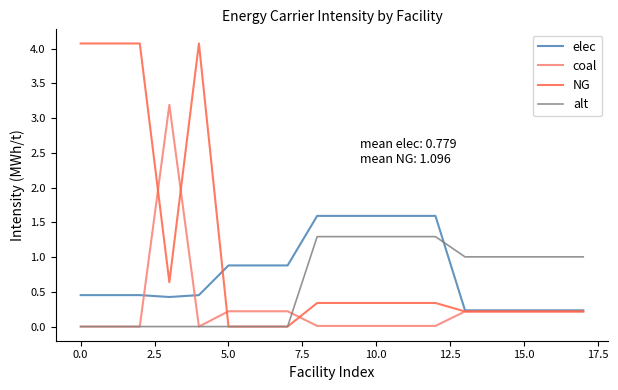

True or false: coal has more than 1 interior local peaks.

True